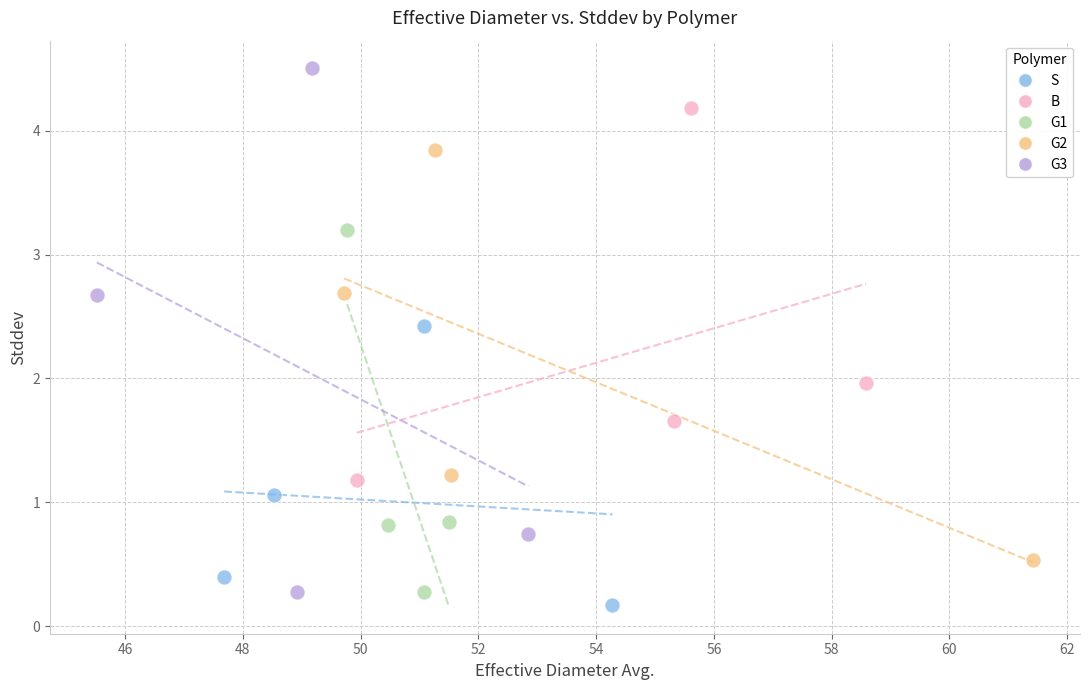

Which series contains the lowest Y value?

S